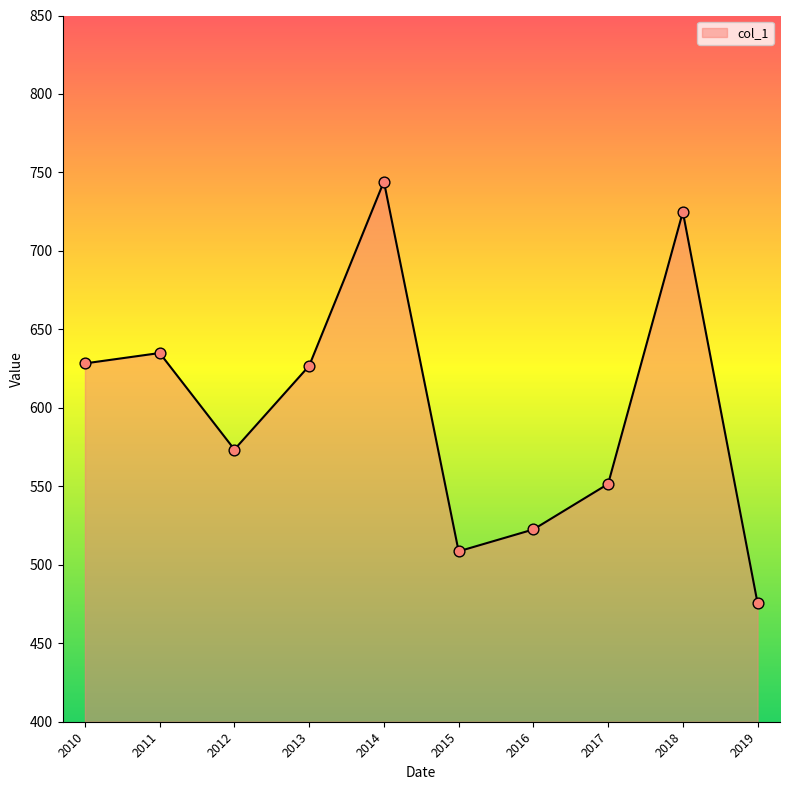

Between 2010 and 2019, which is larger?

2010